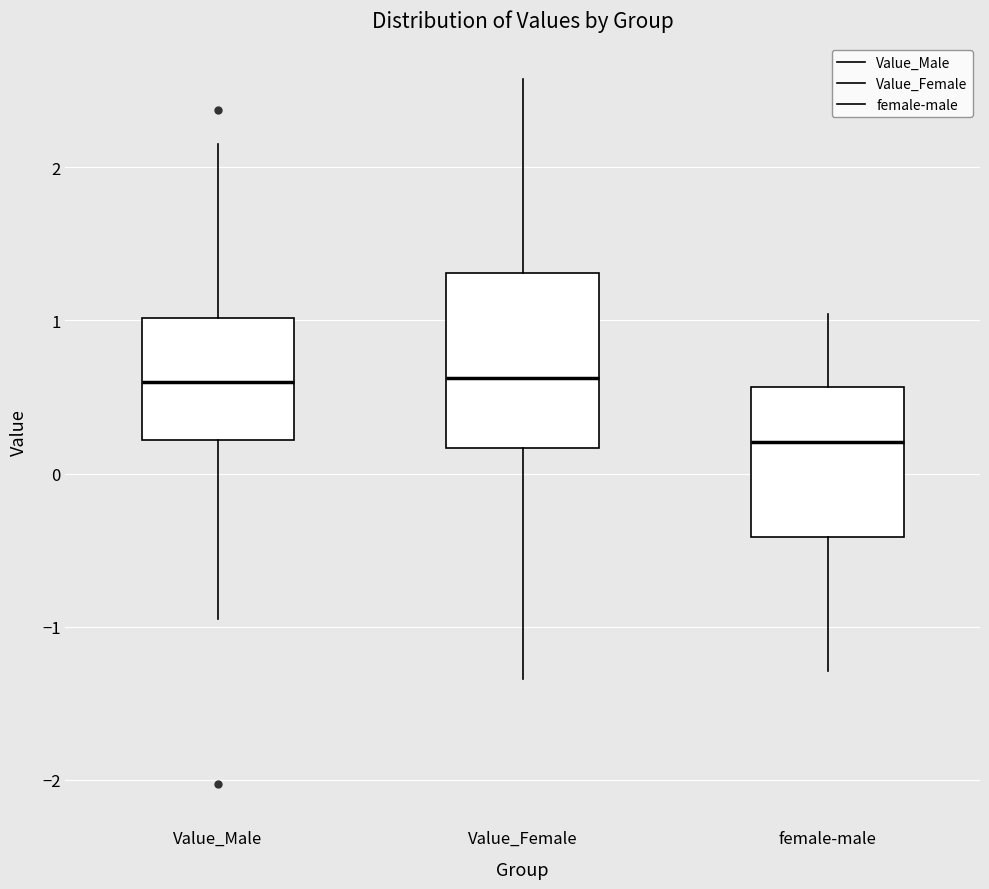

Where is the lower edge of the box for Value_Male on the y-axis? The values are not printed on the chart, so give them approximately, as read against the axis.

0.2